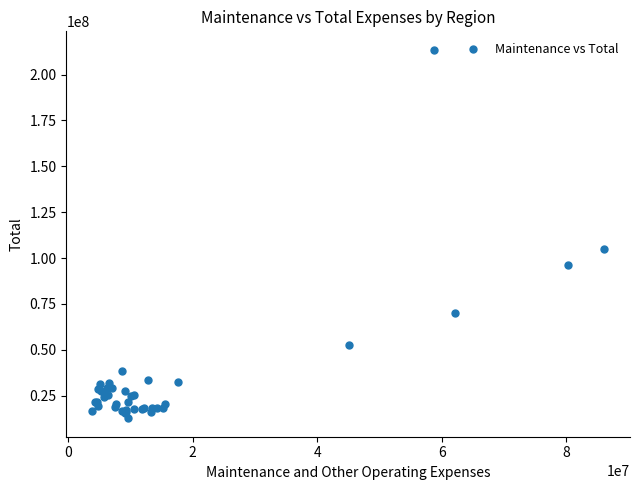

What Y value in the scatter plot is closest to 113079500?

105132000